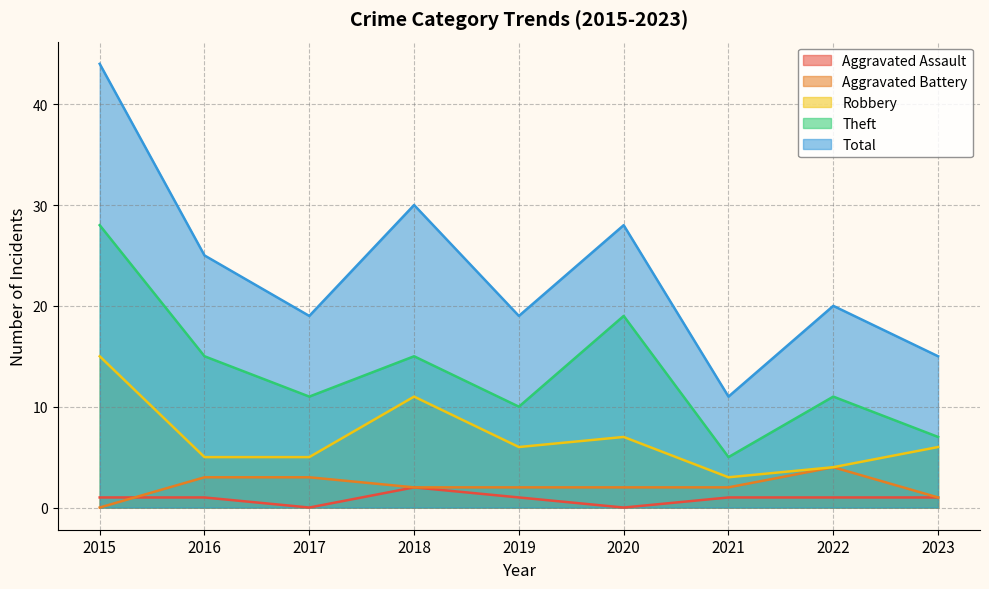

What is the value of the Robbery point at the 7th from the left?

3